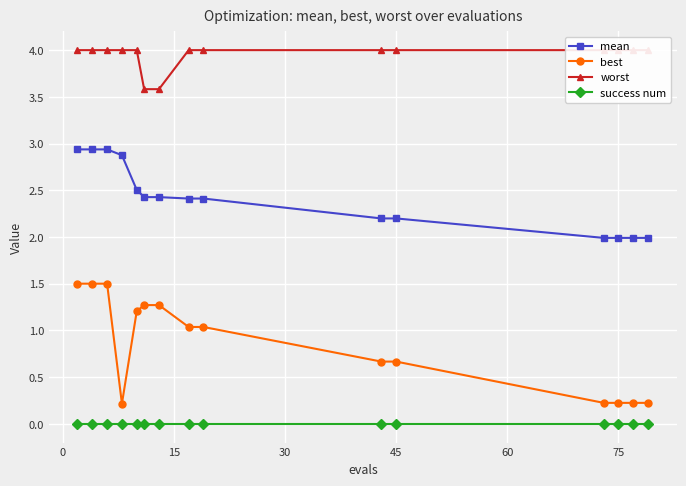

True or false: success num and worst intersect in this chart.

False